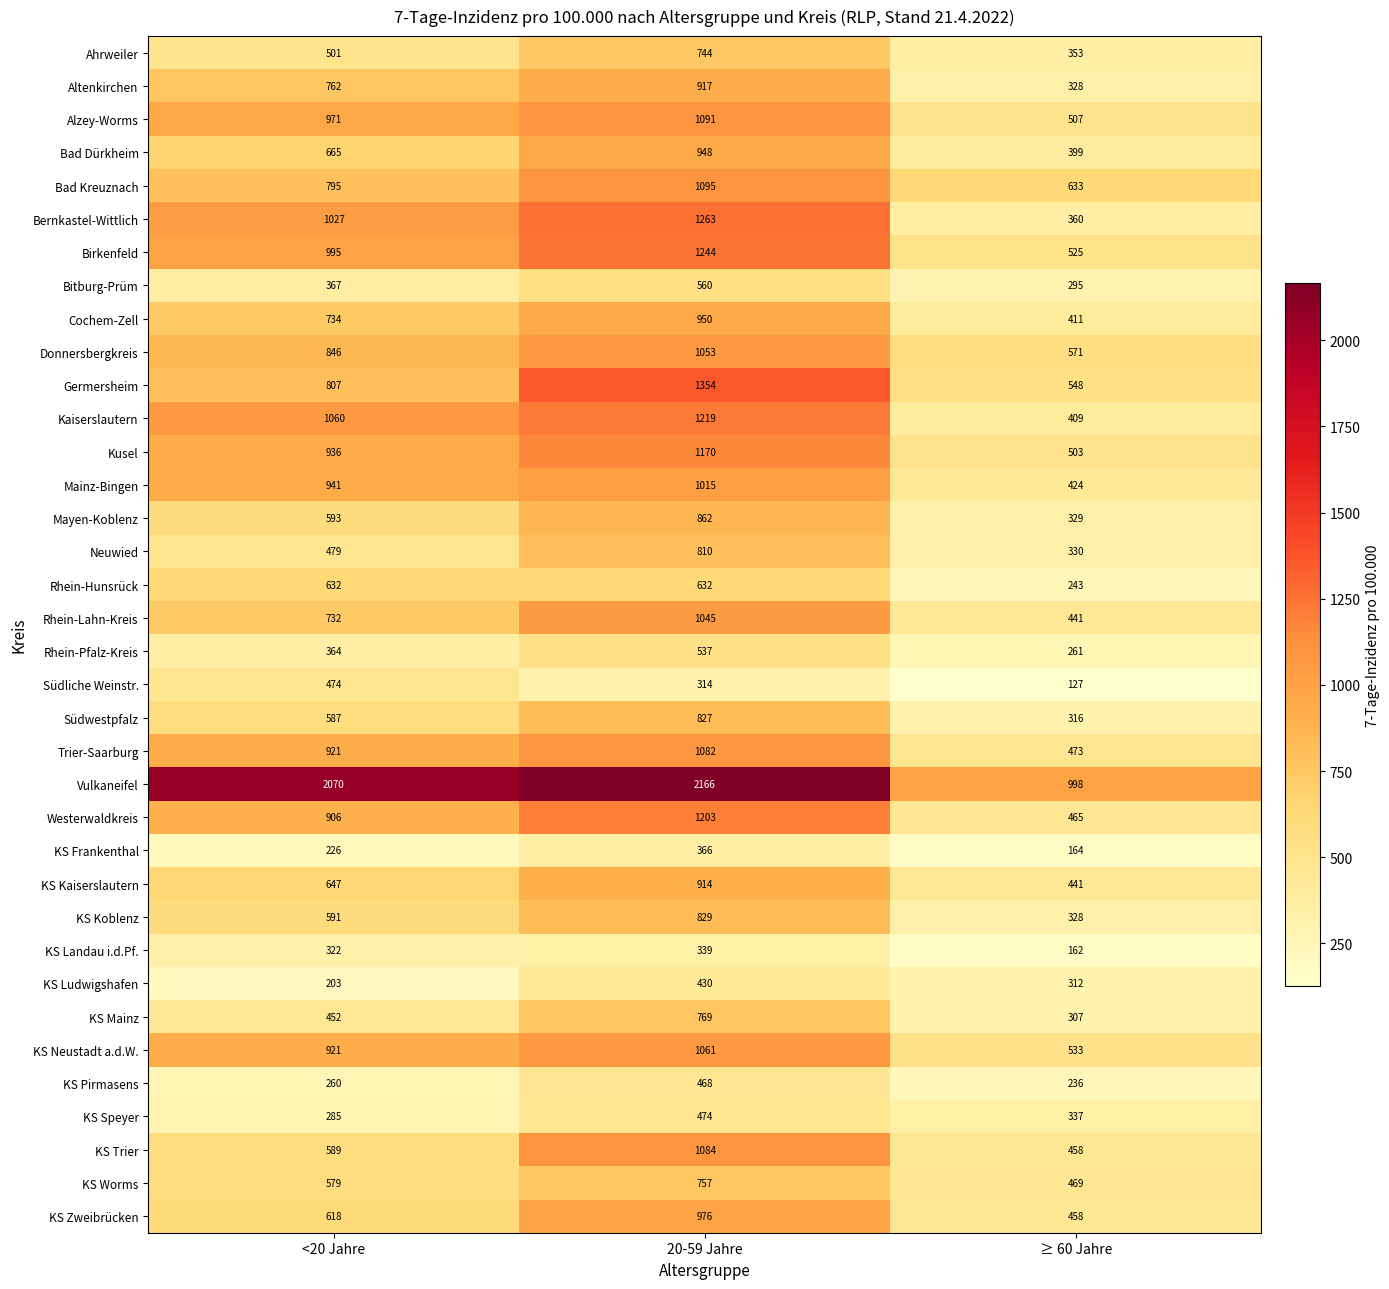

What is the total value across all series at 20-59 Jahre?

32568